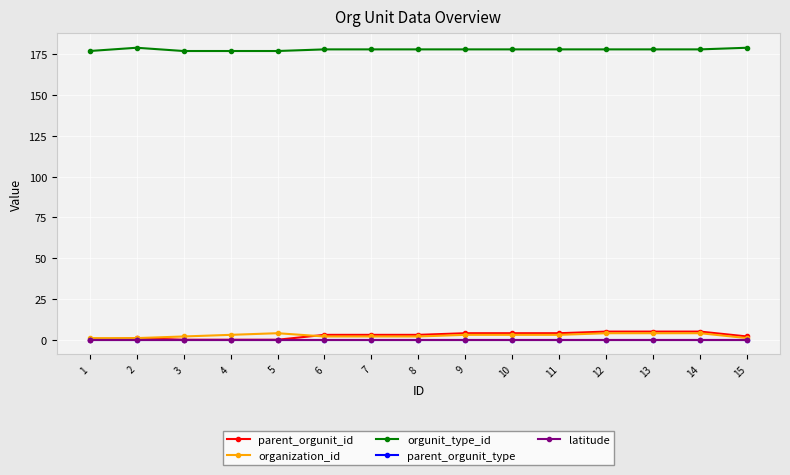

Reading right to left, extract all data points from this chart.

parent_orgunit_id: 15=2	14=5	13=5	12=5	11=4	10=4	9=4	8=3	7=3	6=3	5=0	4=0	3=0	2=1	1=0
organization_id: 15=1	14=4	13=4	12=4	11=3	10=3	9=3	8=2	7=2	6=2	5=4	4=3	3=2	2=1	1=1
orgunit_type_id: 15=179	14=178	13=178	12=178	11=178	10=178	9=178	8=178	7=178	6=178	5=177	4=177	3=177	2=179	1=177
parent_orgunit_type: 15=0	14=0	13=0	12=0	11=0	10=0	9=0	8=0	7=0	6=0	5=0	4=0	3=0	2=0	1=0
latitude: 15=0	14=0	13=0	12=0	11=0	10=0	9=0	8=0	7=0	6=0	5=0	4=0	3=0	2=0	1=0